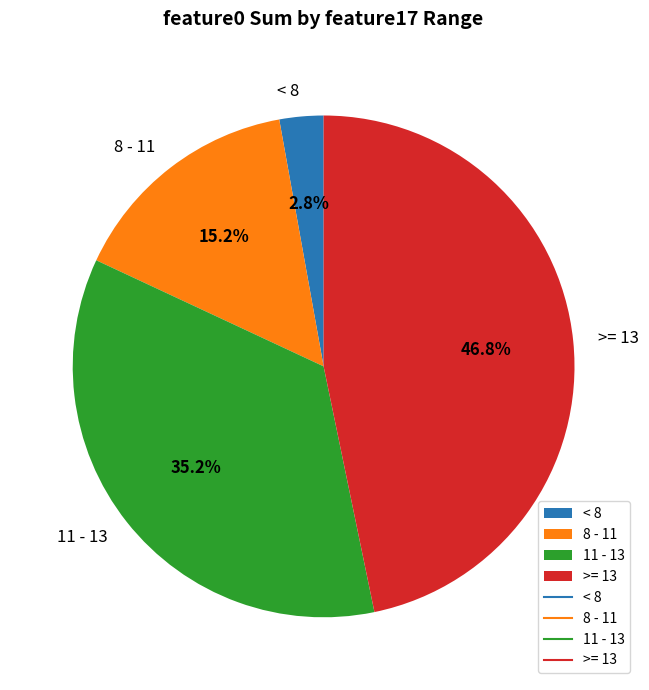

Rank the categories by value from lowest to highest.

< 8, 8 - 11, 11 - 13, >= 13